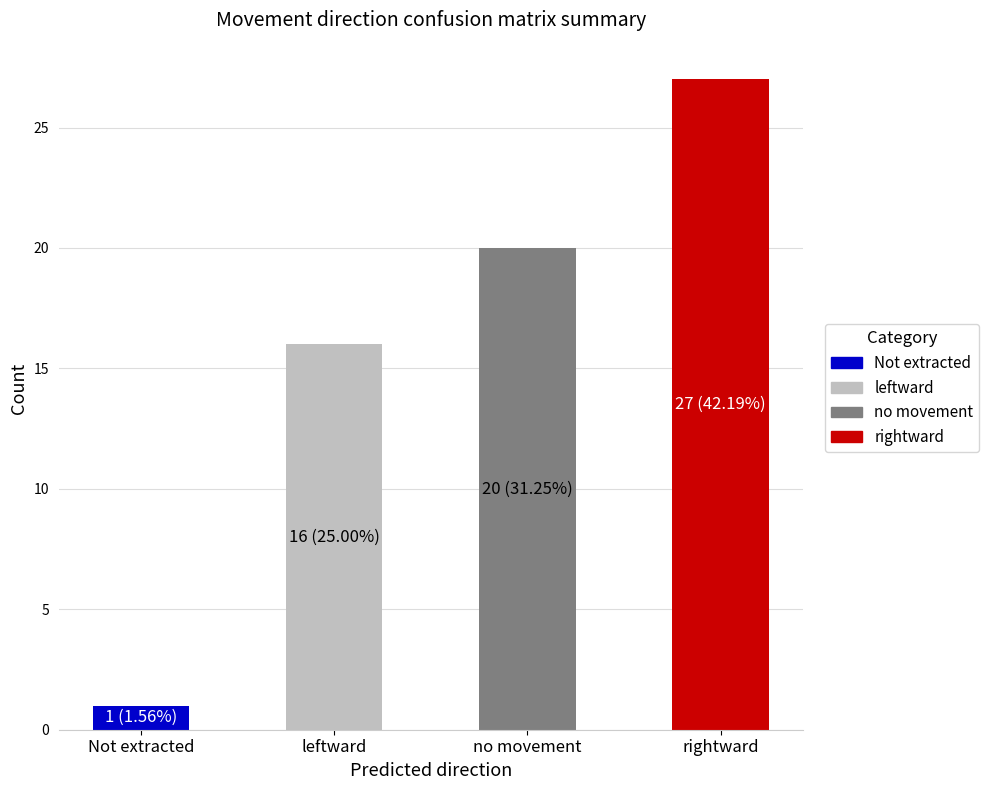

At leftward, list the series in order from smallest to largest.

Not extracted, rightward, no movement, leftward